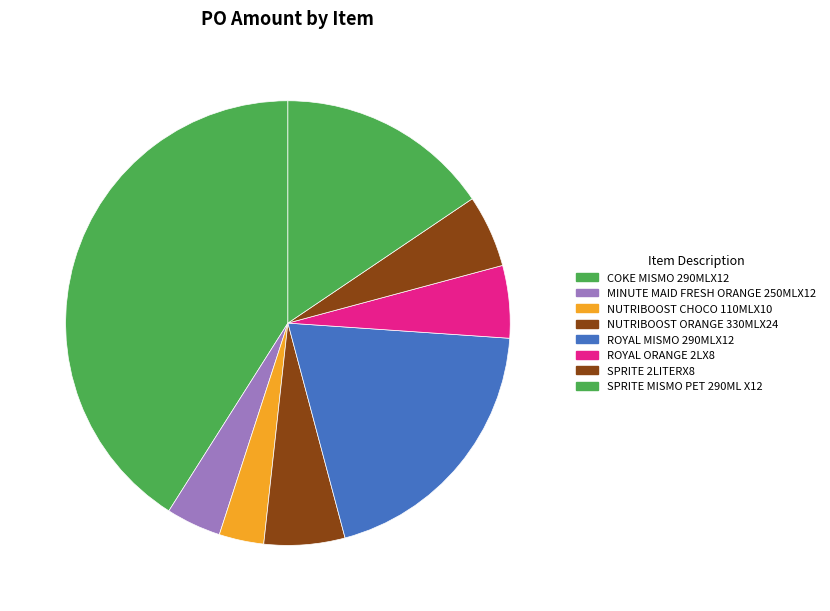

The NUTRIBOOST CHOCO 110MLX10 slice represents 3% of the pie. True or false?

True